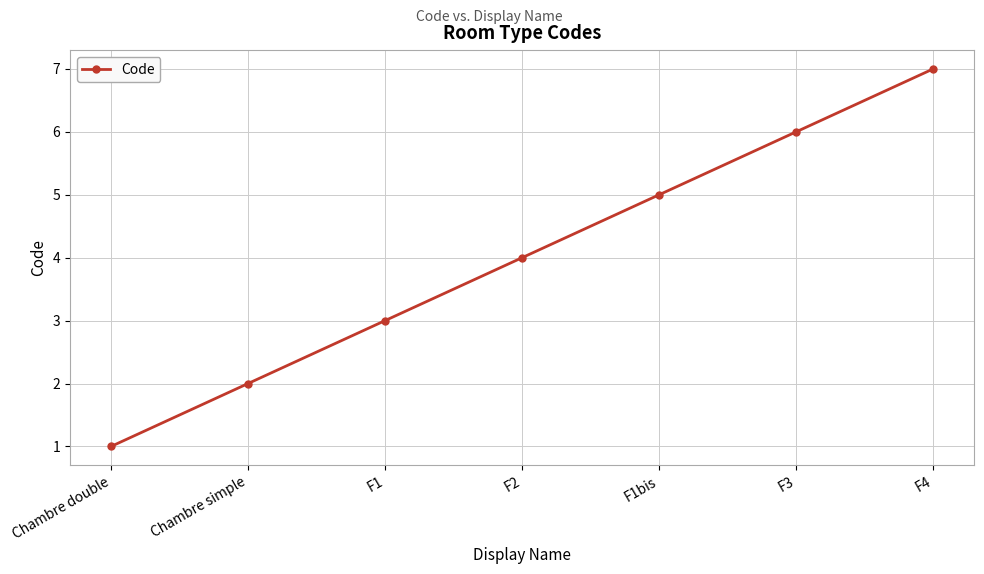

What is the maximum value shown in the chart?

7